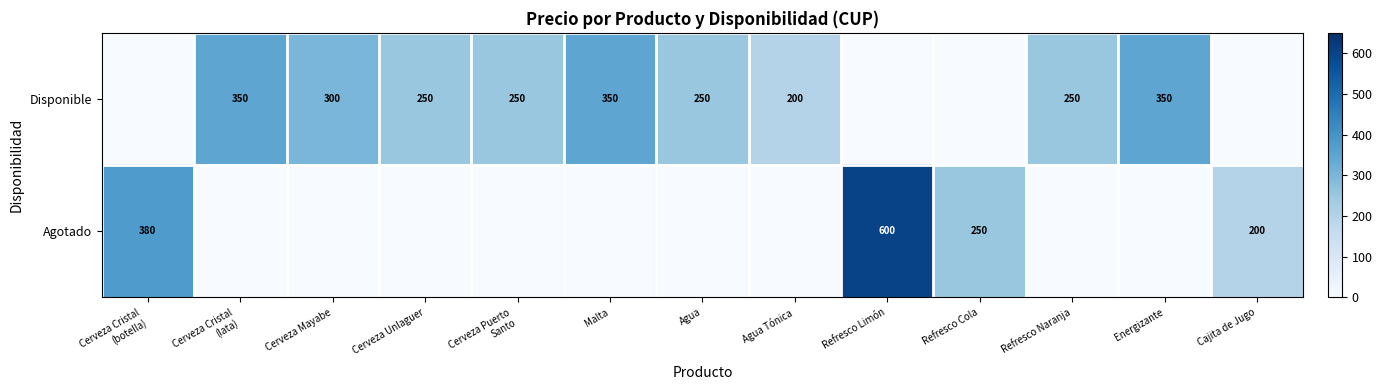

At which category is the sum across all series the highest?

Refresco Limón